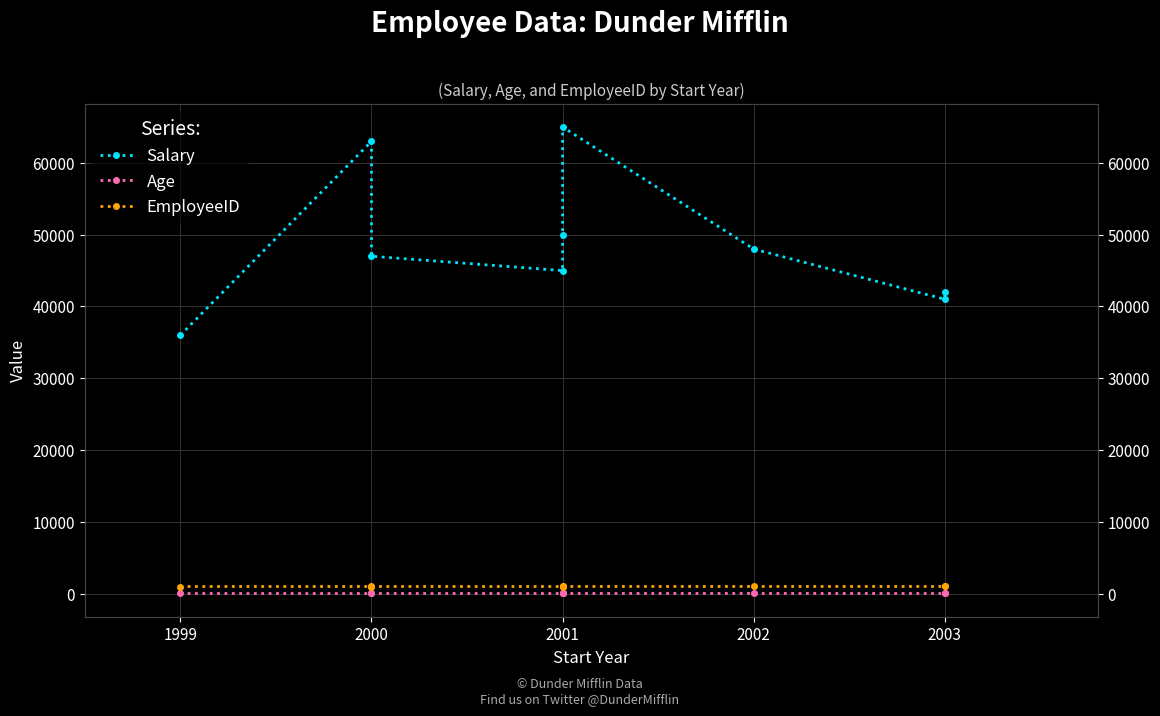

What are all the series names shown in the legend?

Salary, Age, EmployeeID